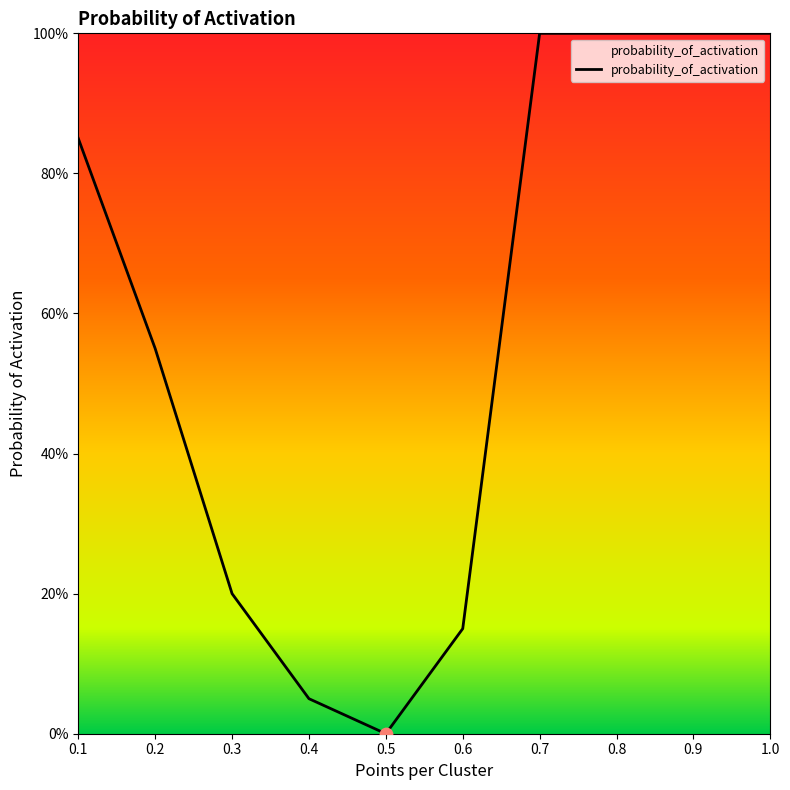

What is the ratio of the value at 0.4 to the value at 0.9?

0.1